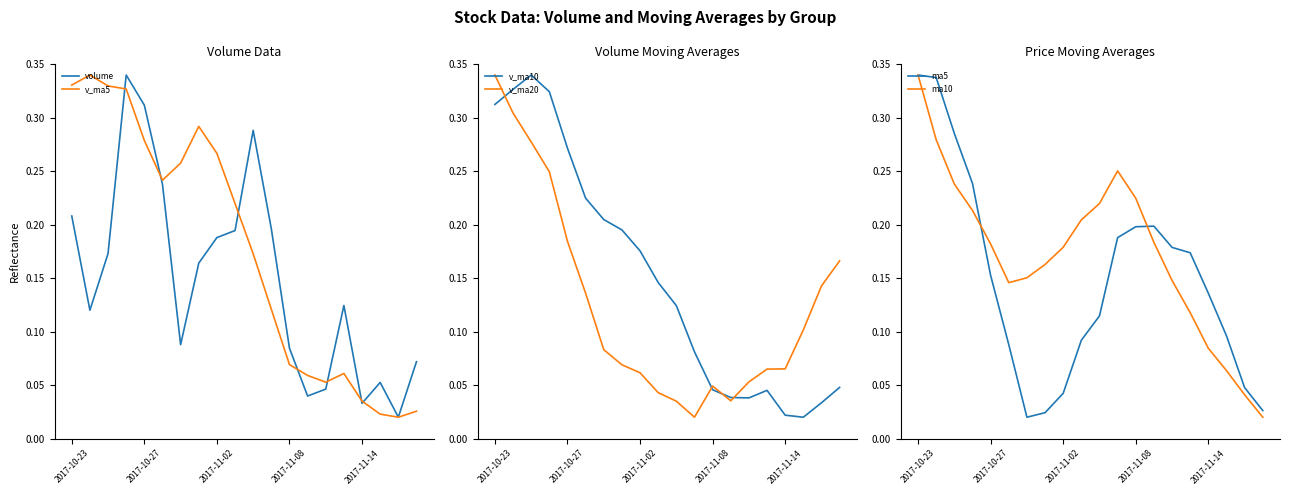

What is the difference between the maximum and minimum values in the volume series?

0.3